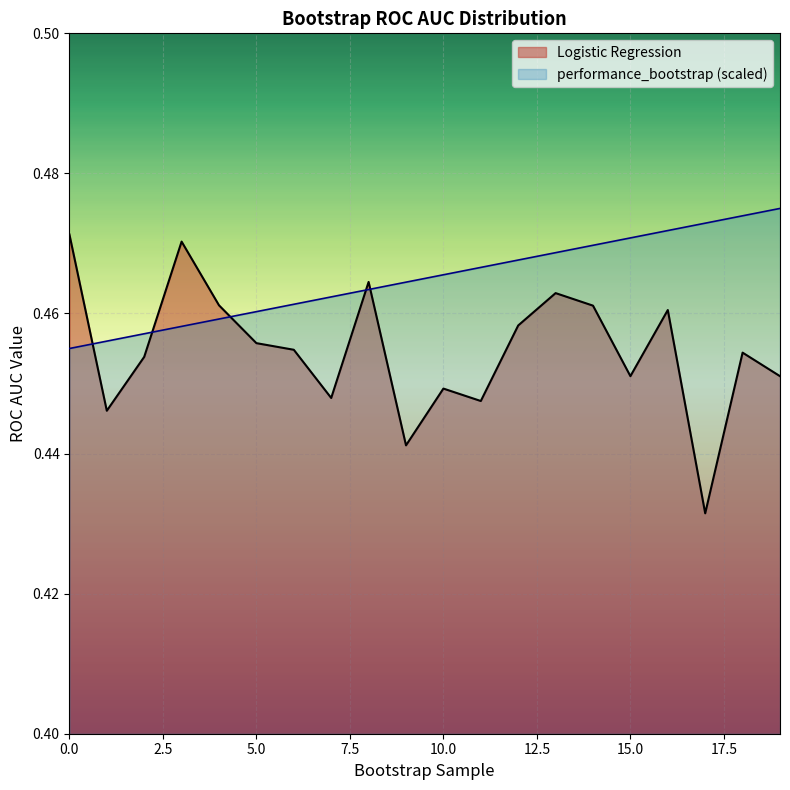

At which label is Logistic Regression closest to 0?

17